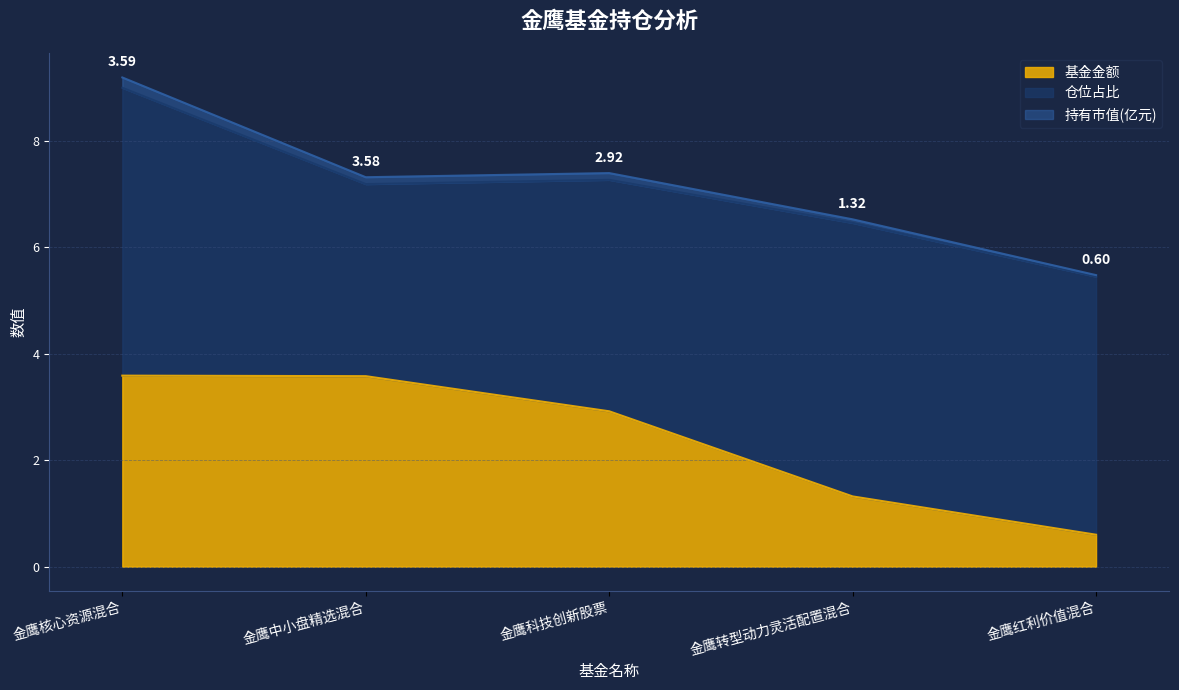

Which category has the lowest value in the 基金金额 series?

金鹰红利价值混合